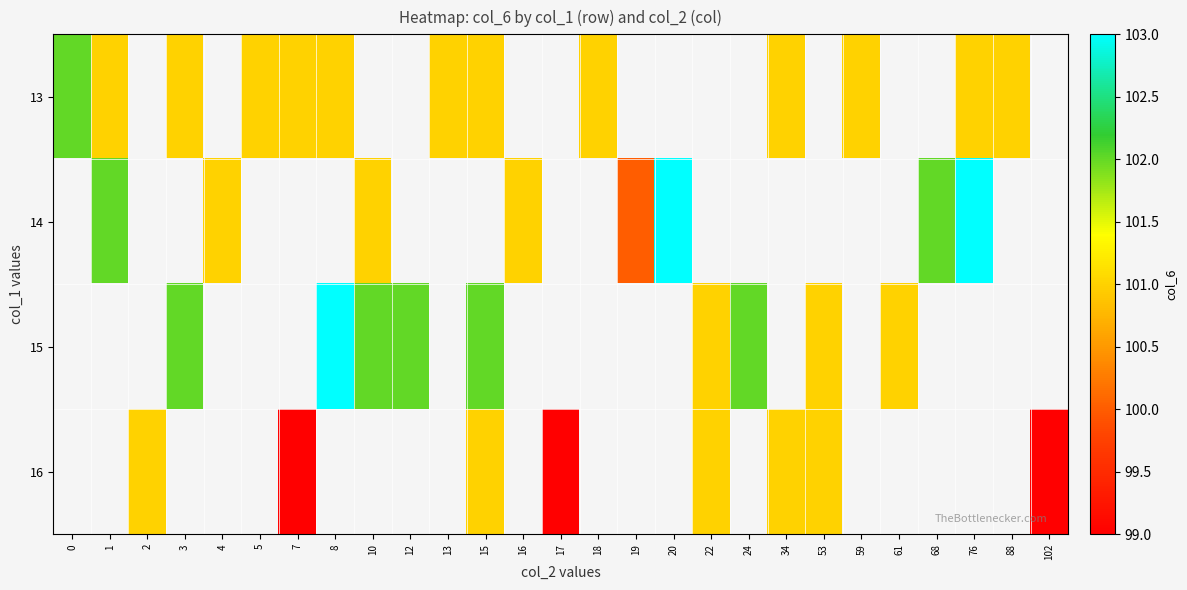

Between 7 and 24, which is larger?

24